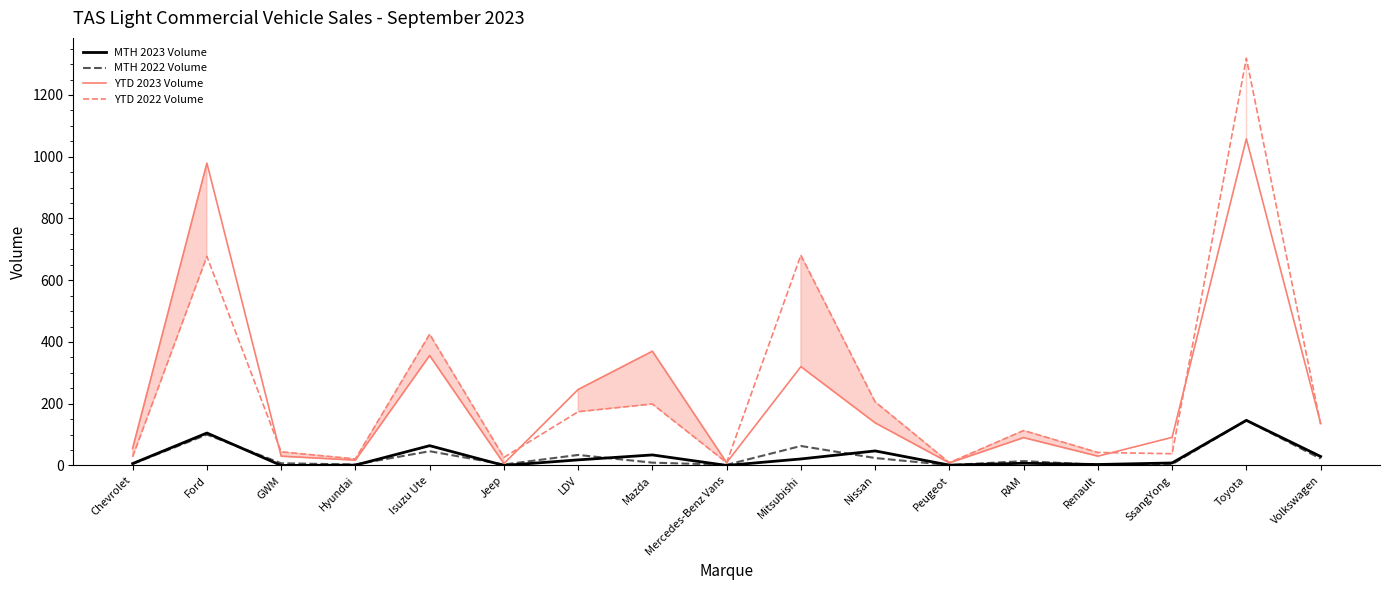

Rank the series by their maximum value, from highest to lowest.

YTD 2022 Volume, YTD 2023 Volume, MTH 2023 Volume, MTH 2022 Volume